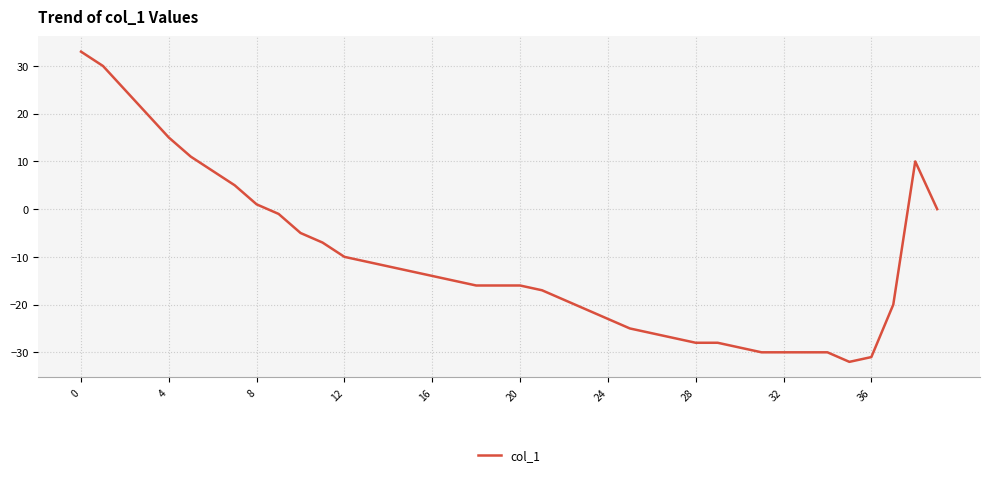

What is the smallest value displayed?

-32